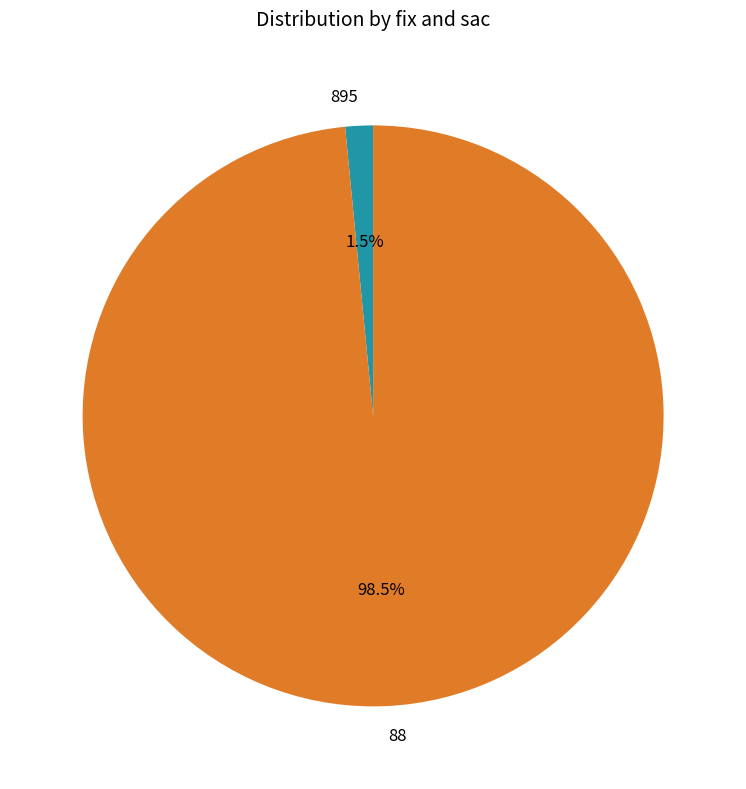

Which has a higher value, 88 or 895?

88